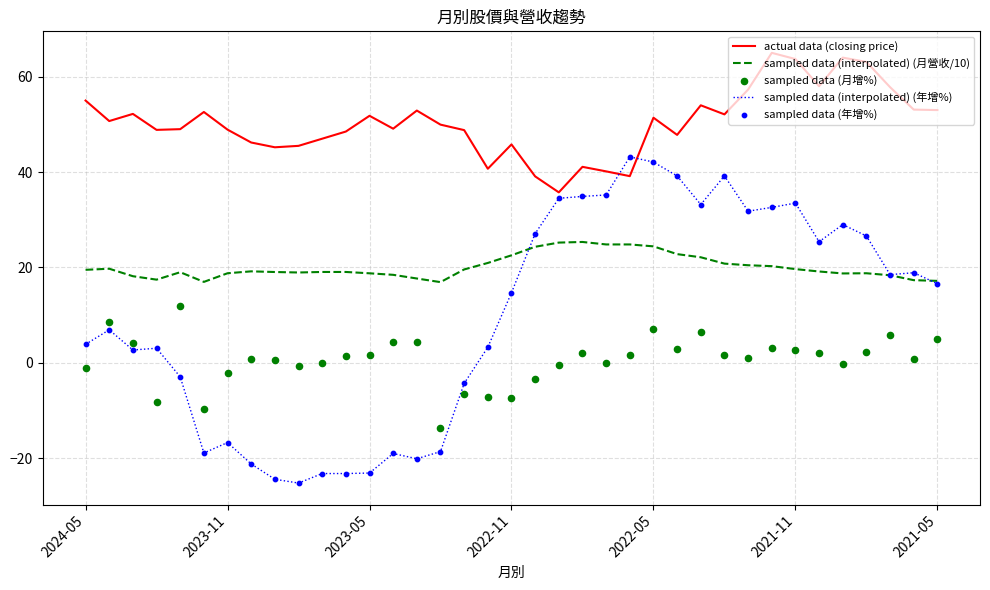

What is the total value across all series at 19?

114.2